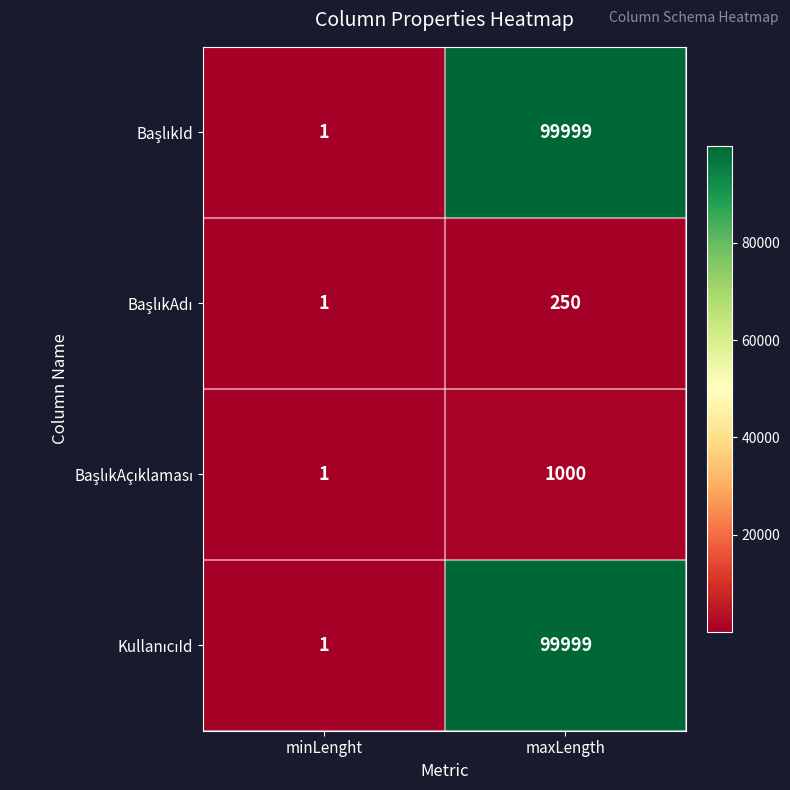

Which label corresponds to the smallest value in the chart?

minLenght